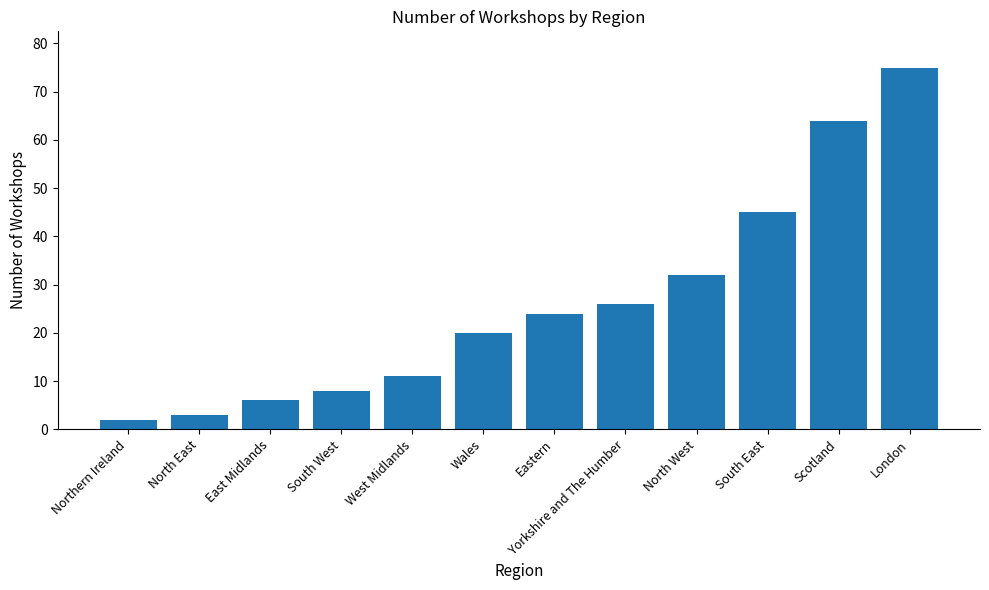

Is it true that the value at Scotland is 14?

False